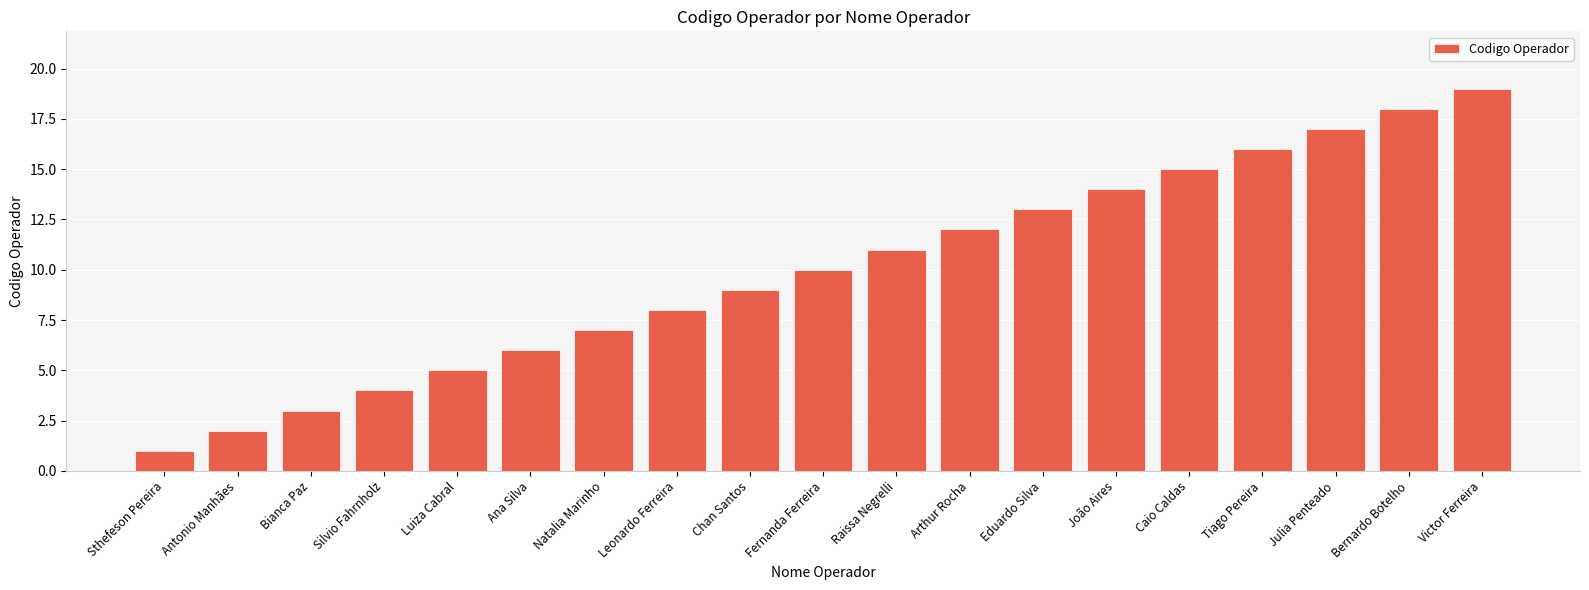

What is the minimum value shown in the chart?

1